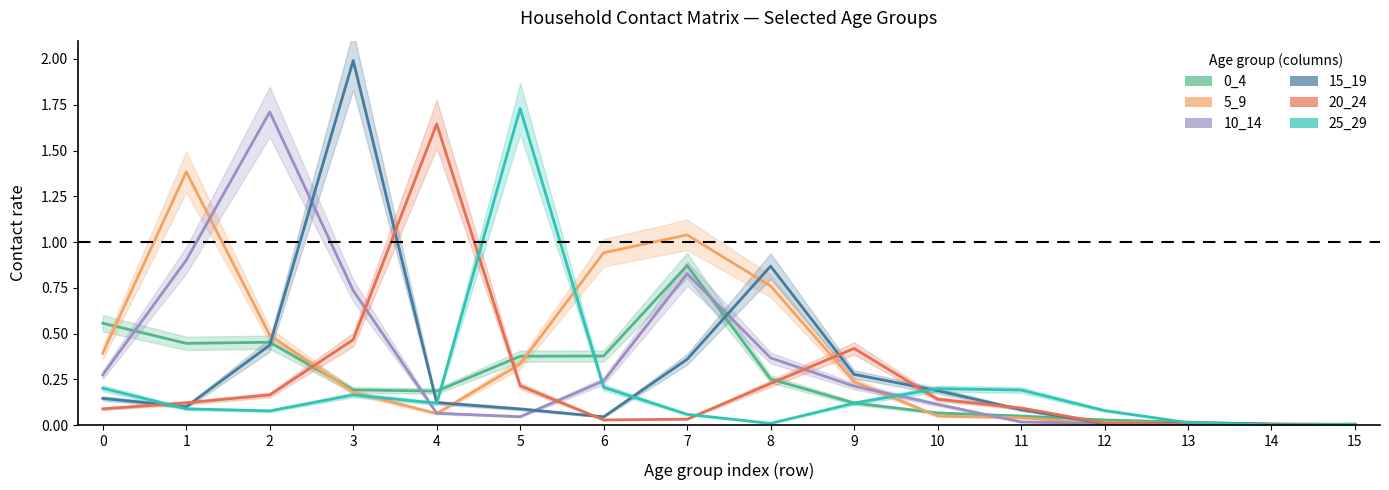

Rank the series by their maximum value, from highest to lowest.

15_19, 25_29, 10_14, 20_24, 5_9, 0_4